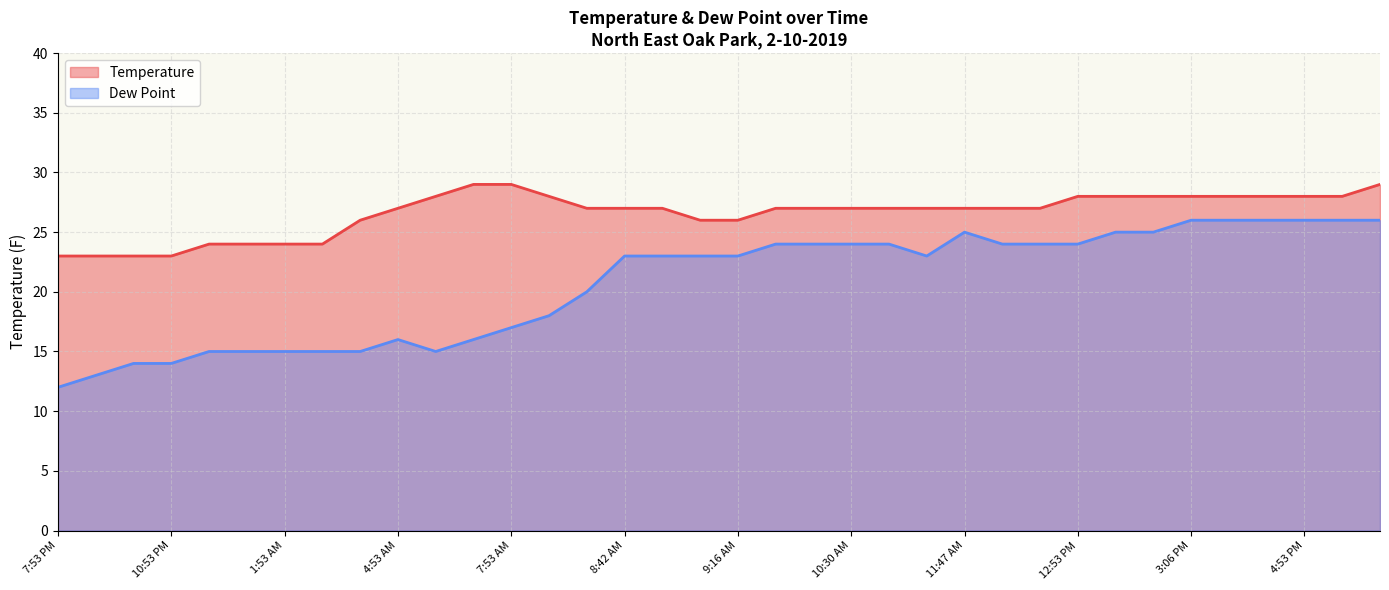

What is the minimum value for Dew Point?

12